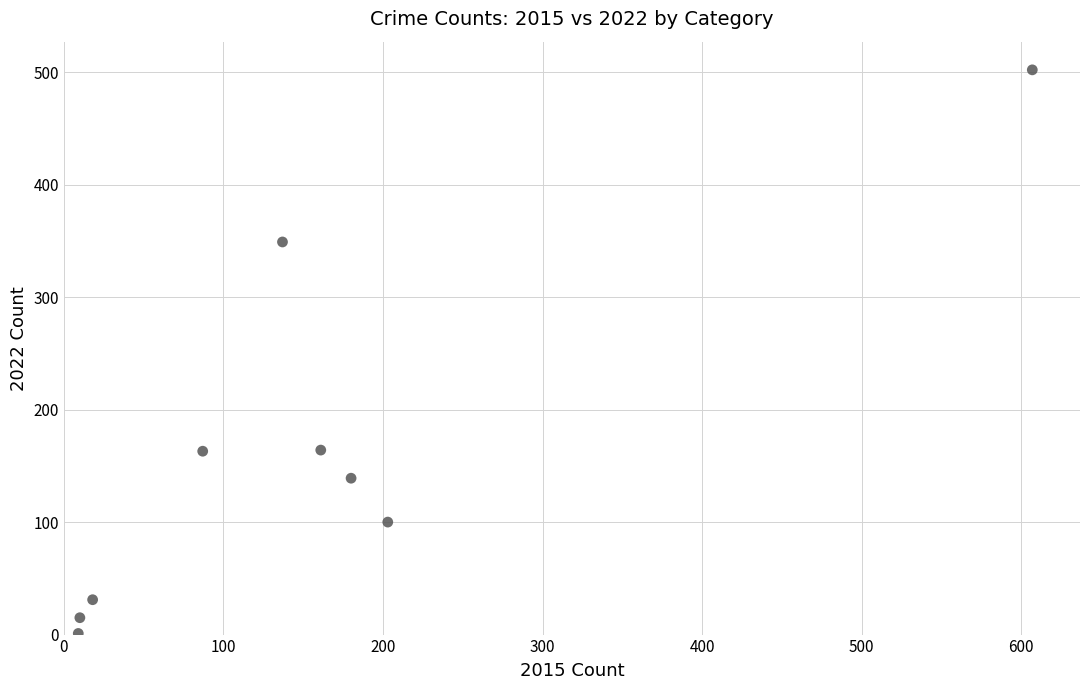

What is the range of Y values (max minus min)?

501